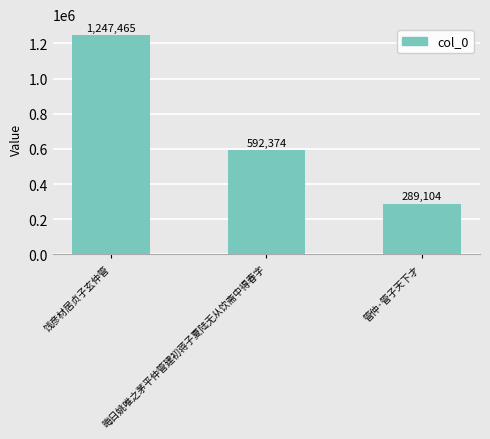

What is the label of the 3rd bar from the left?

管仲·管子天下才